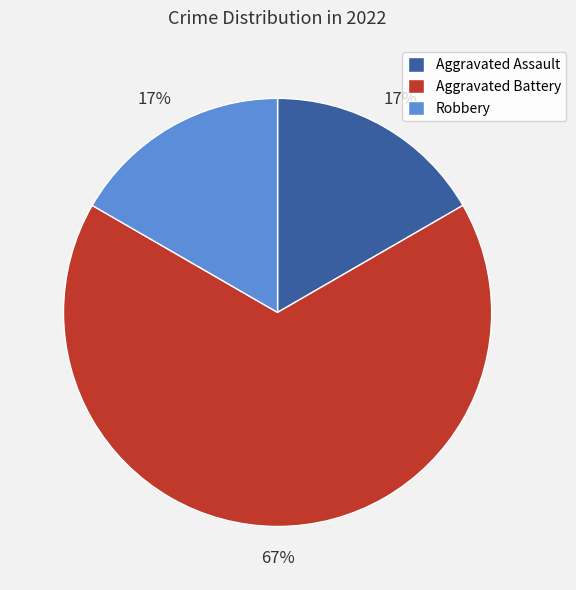

What percentage is the Robbery slice, to the nearest percent?

17%